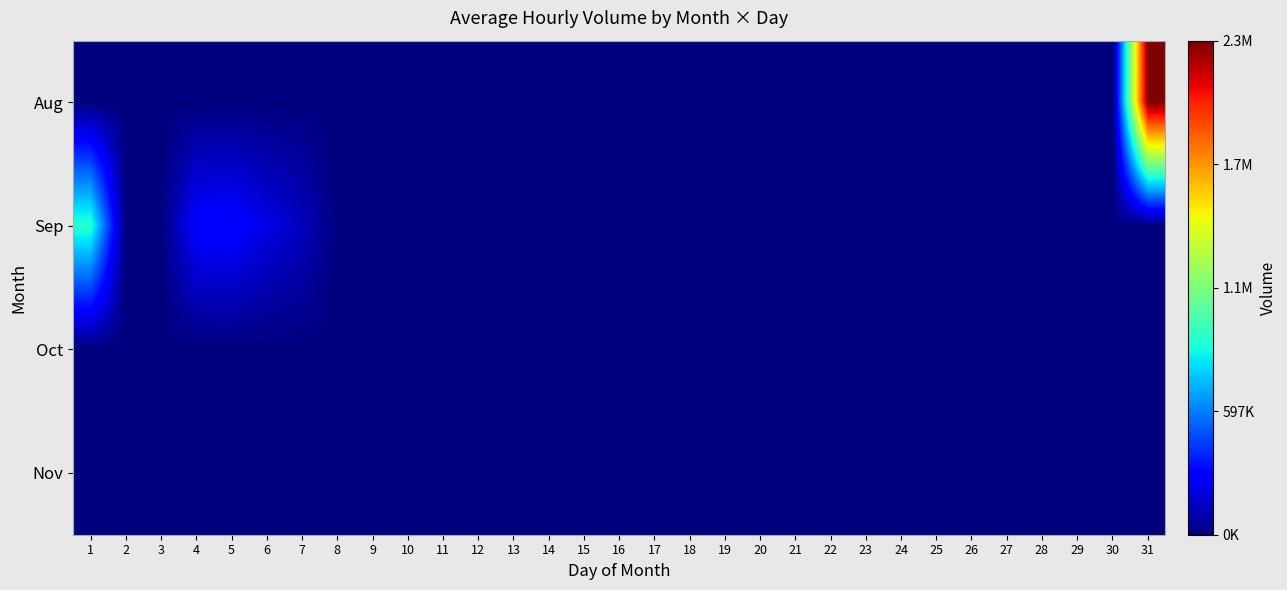

How many distinct data groups are displayed?

4